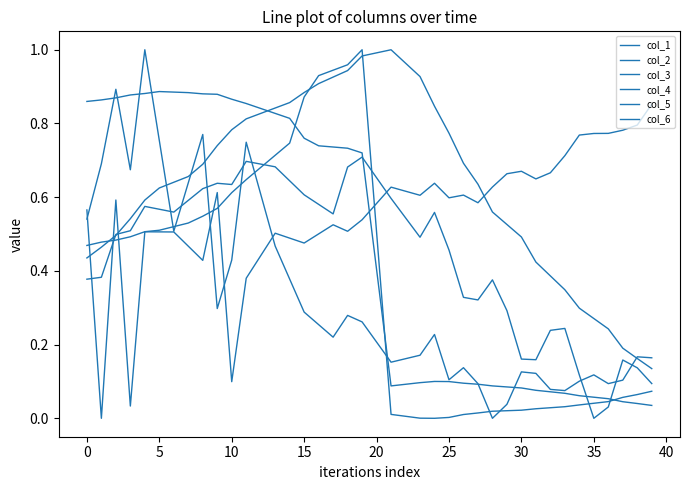

Where is the first local maximum for col_1?

5